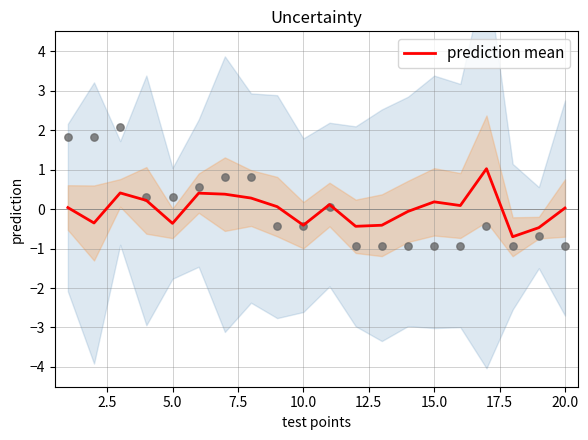

Which series has the largest Y range (max minus min)?

observations